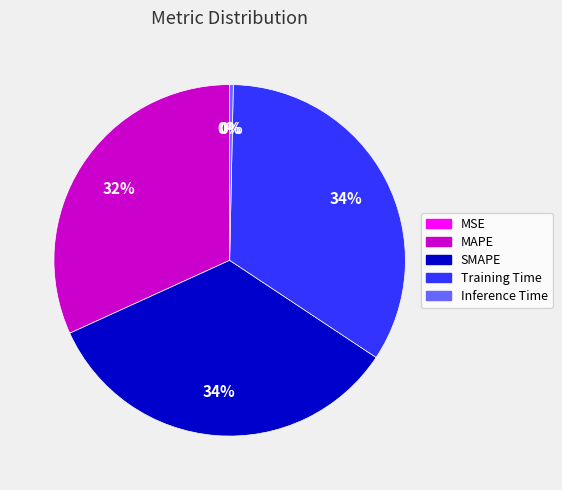

Do SMAPE and Training Time together represent more than half of the pie?

Yes